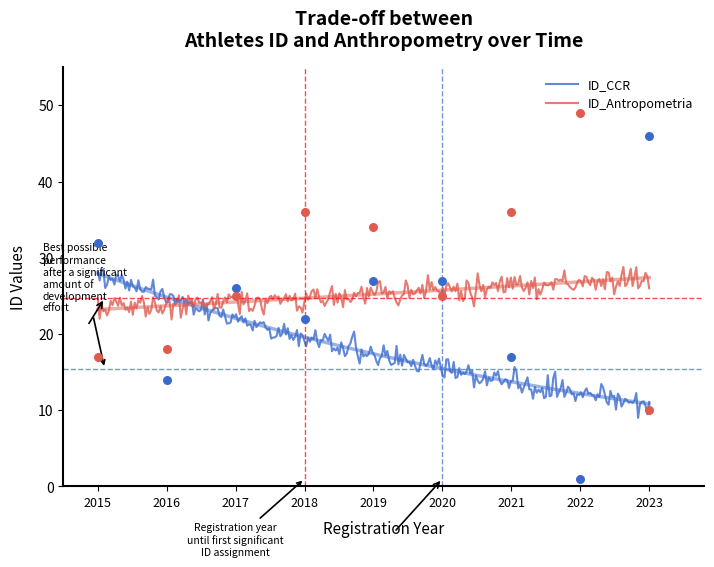

What is the total value across all series at 2020?

52